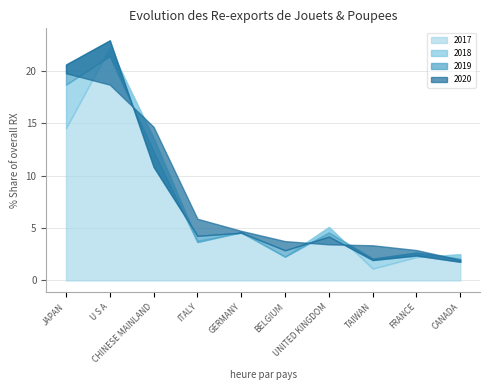

Which category has the lowest value in the 2020 series?

CANADA